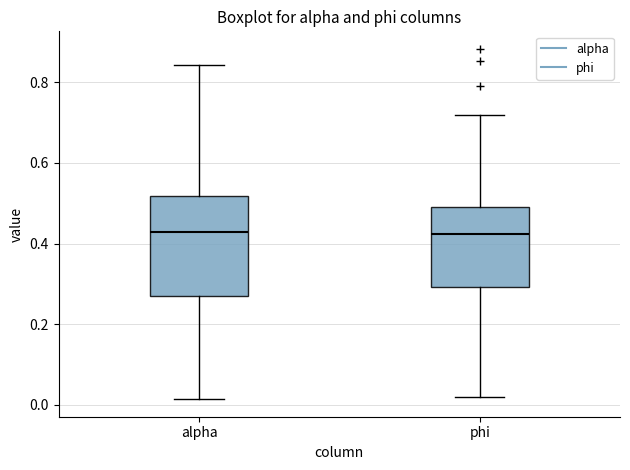

Reading left to right, read every box against the y-axis: the position of its median line, the range the box covers, and the ends of its whiskers. The values are not printed on the chart, so give them approximately, as read against the axis.

alpha: median 0.42, box 0.28 to 0.52, whiskers 0.02 to 0.84
phi: median 0.42, box 0.30 to 0.48, whiskers 0.02 to 0.72